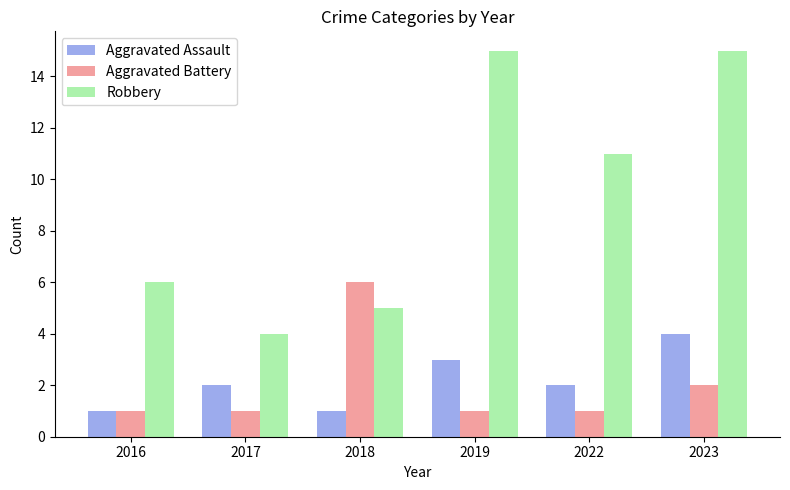

What is the difference between the maximum and minimum values in the Aggravated Assault series?

3